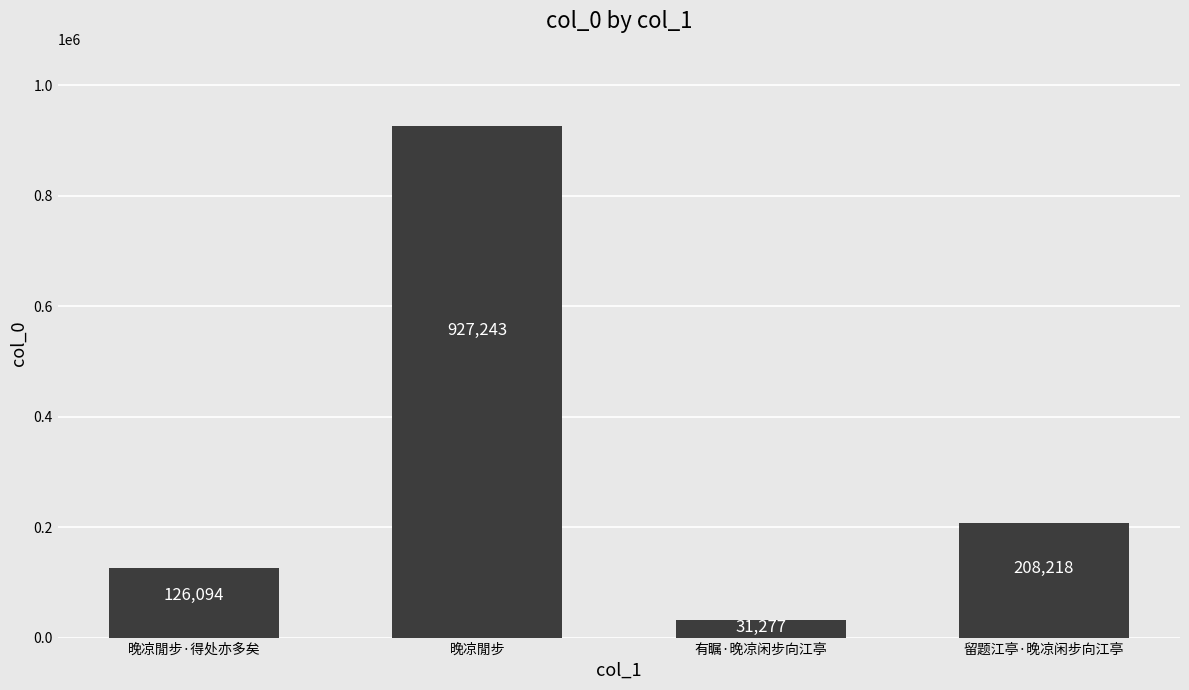

What is the difference between the maximum and minimum values?

895966